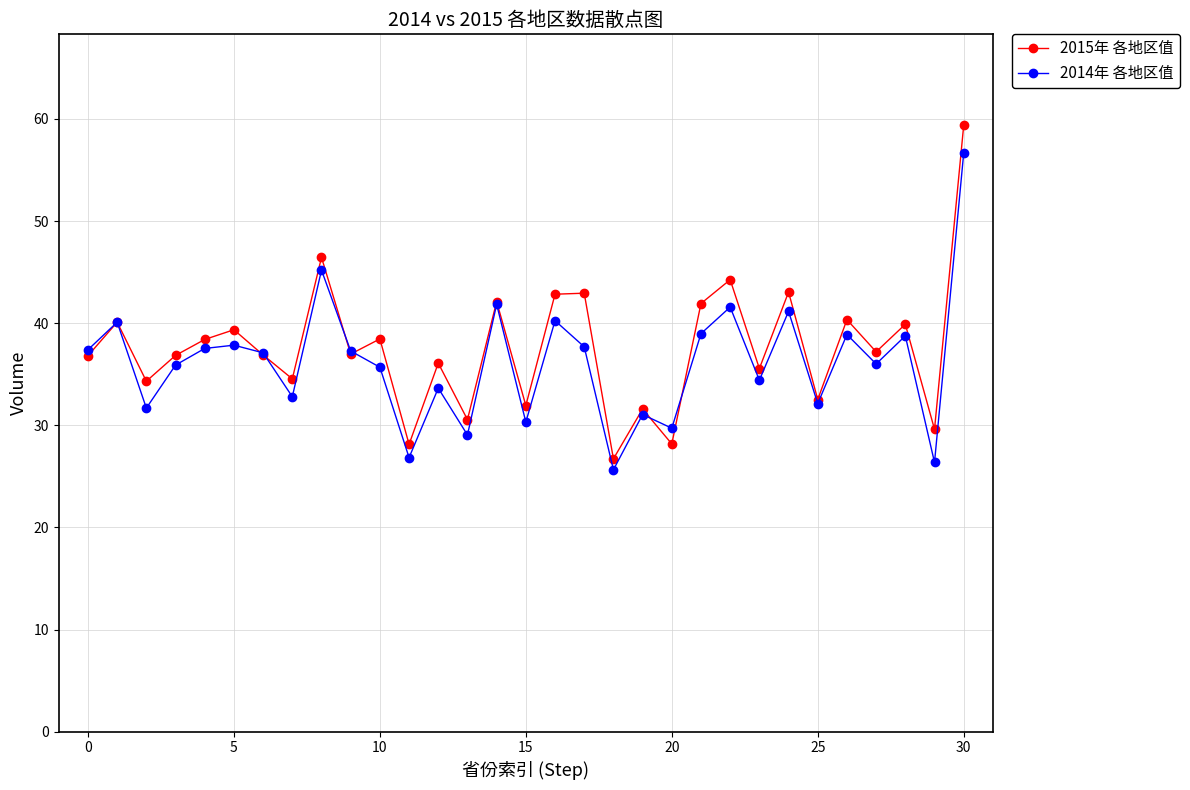

Which series has the widest spread of values?

2015年 各地区值